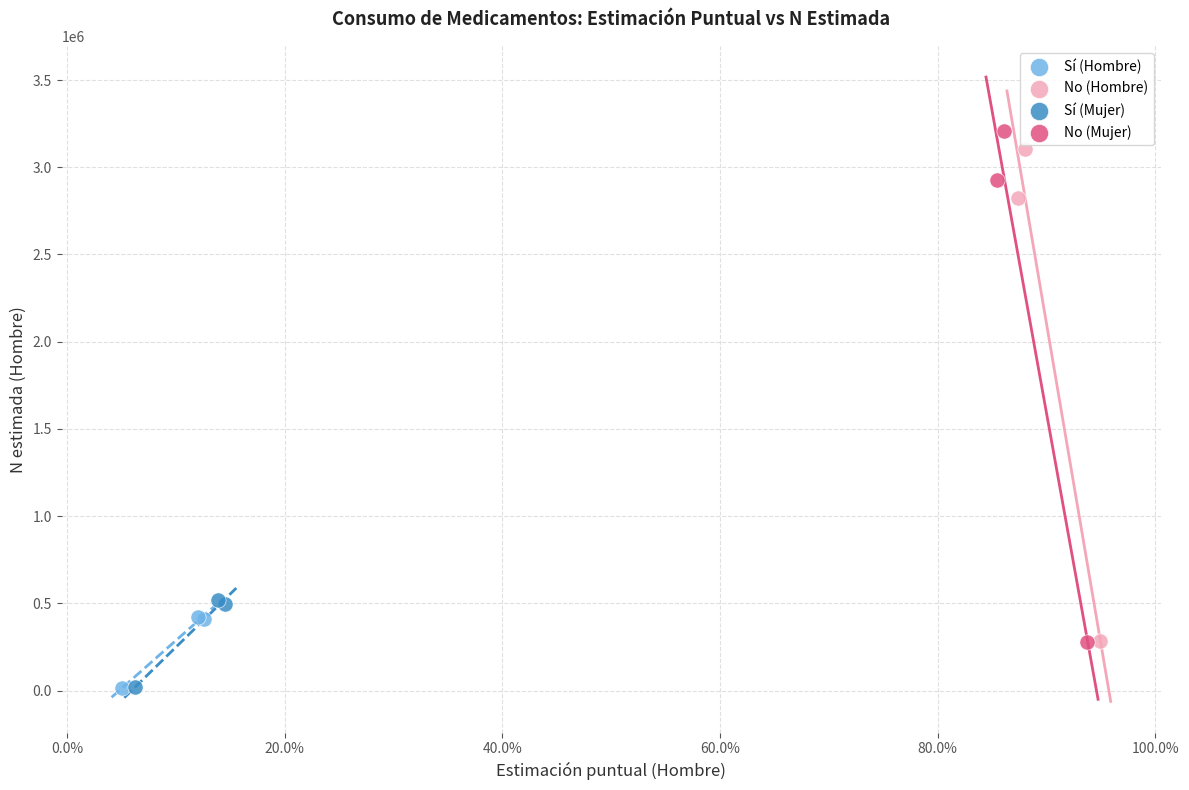

Which series reaches the maximum Y coordinate?

No (Mujer)